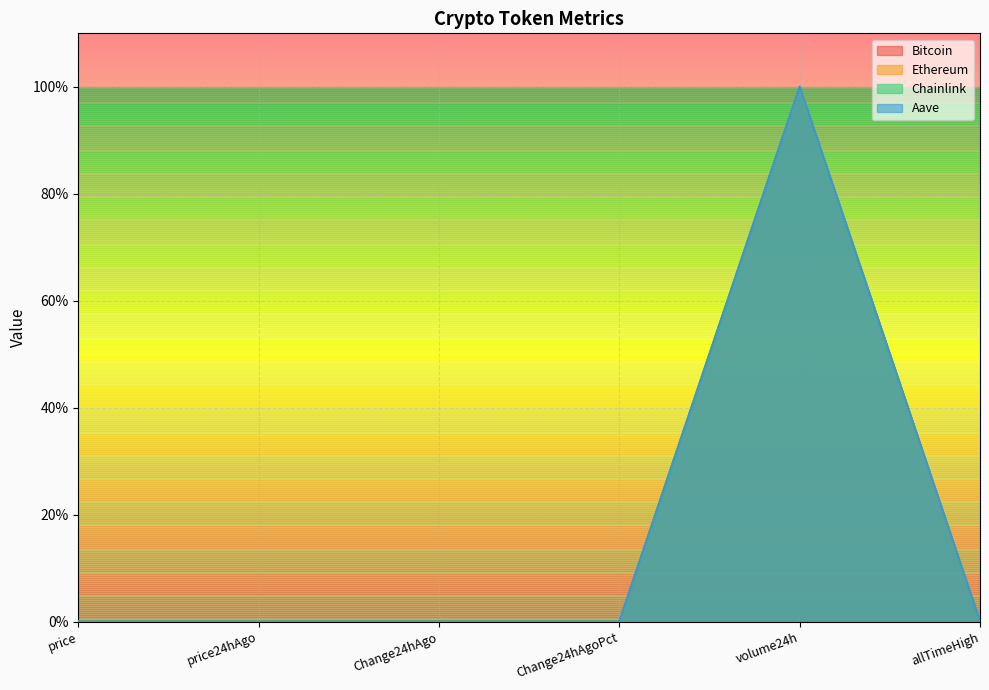

What is the difference between the maximum and second lowest values in the Ethereum series?

1.0